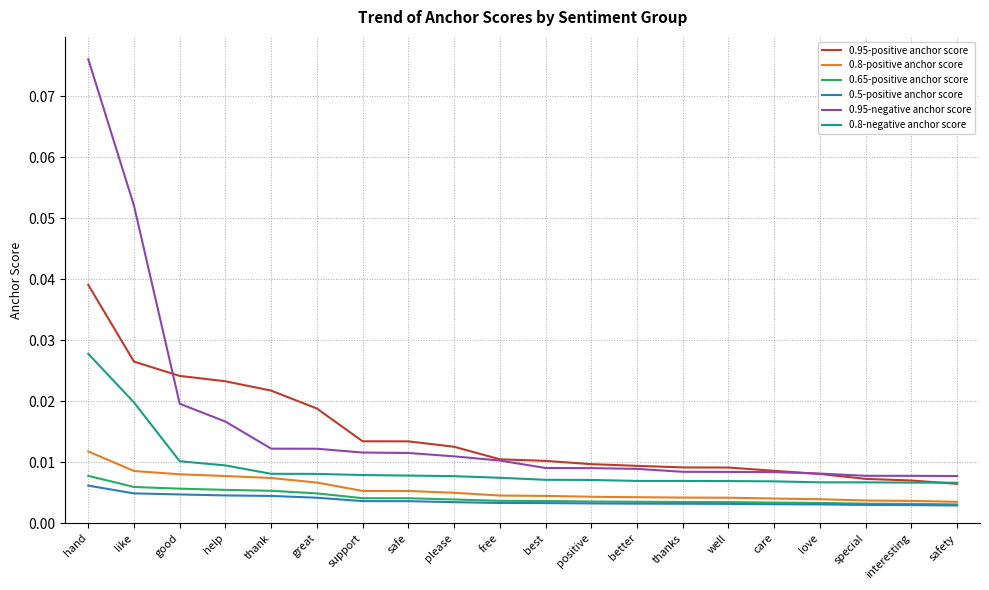

Which category has the highest value in the 0.65-positive anchor score series?

hand